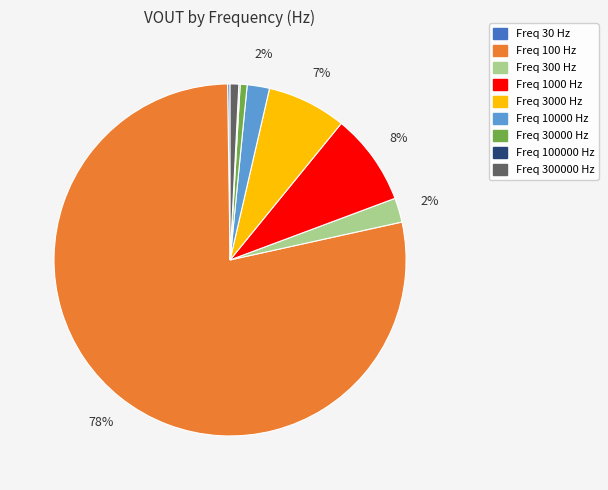

To the nearest percent, what is the average slice percentage?

11%